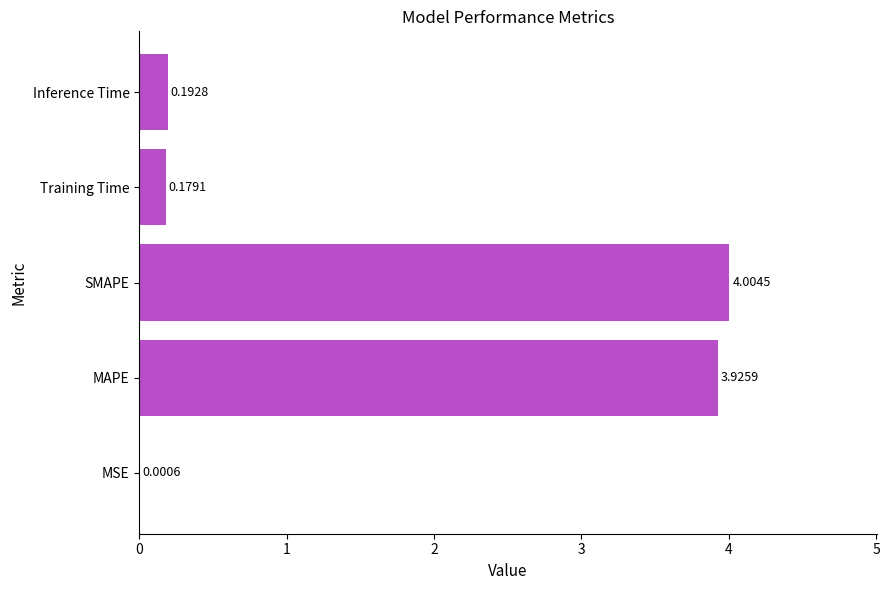

What is the sum of all values?

8.3